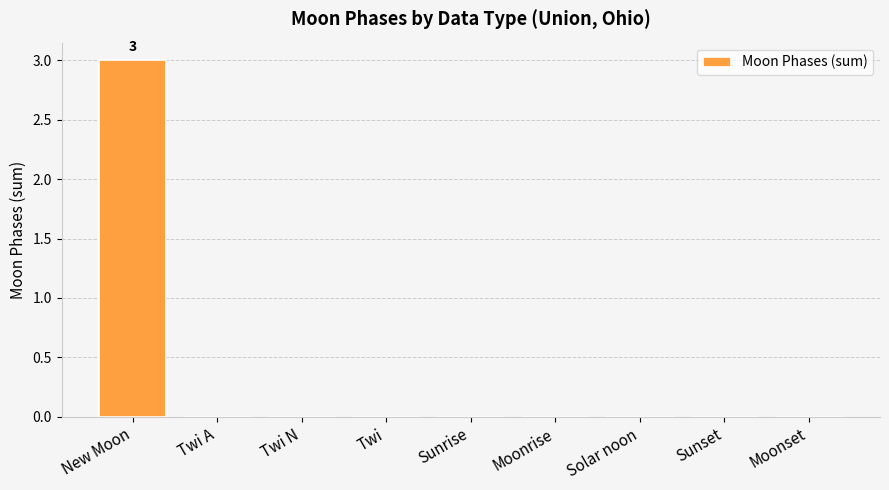

Between Twi N and New Moon, which is larger?

New Moon